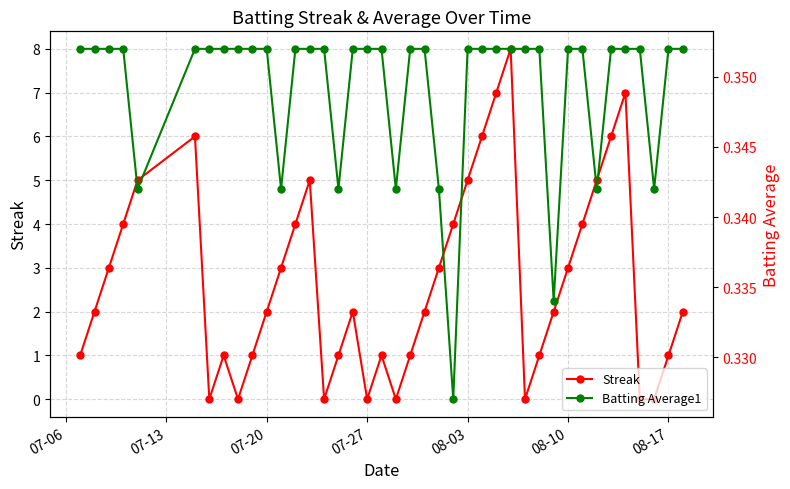

What is the maximum value for Streak?

8